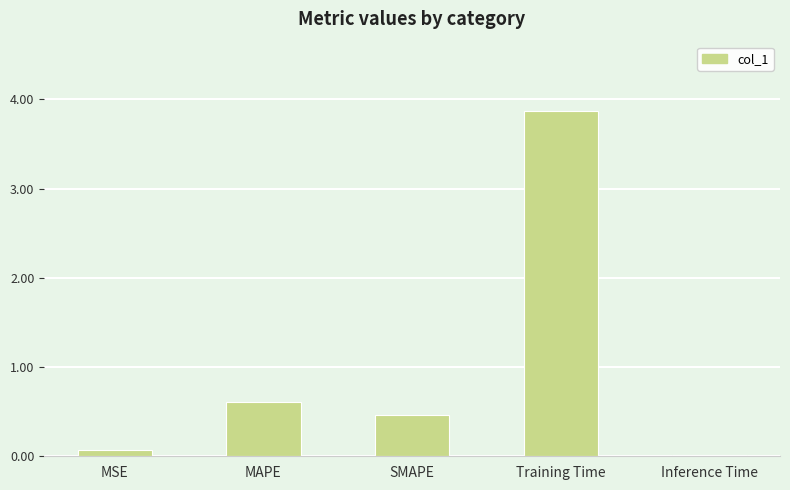

What is the average value?

1.0